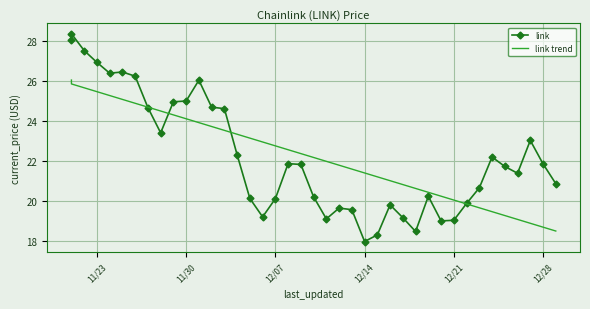

Is this an area chart (filled region under the line)?

No